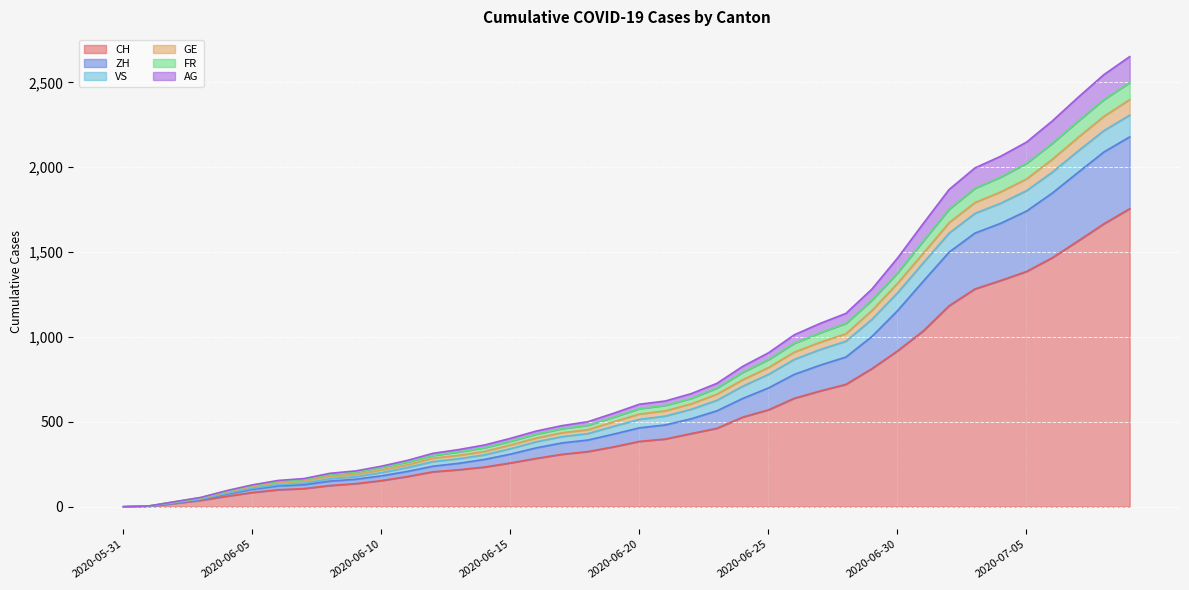

What are all the series names shown in the legend?

CH, ZH, VS, GE, FR, AG